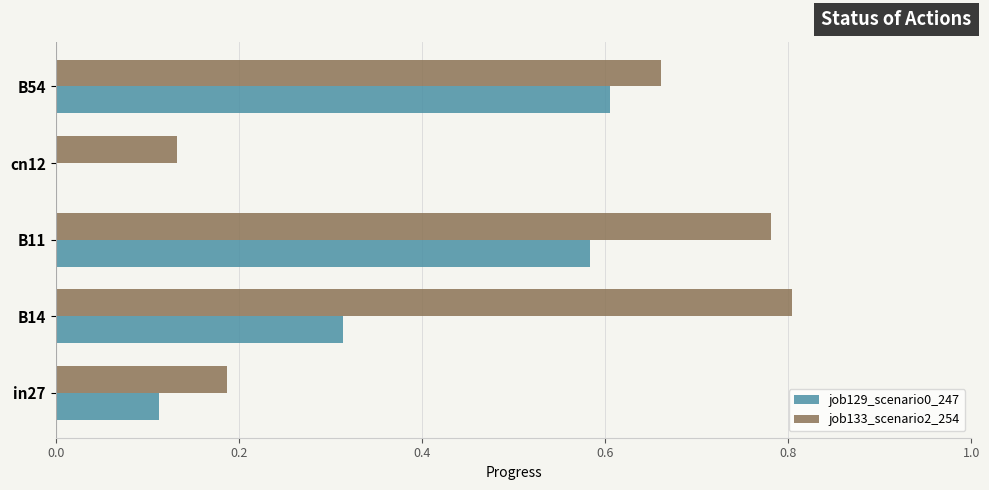

True or false: job129_scenario0_247 has a value of -0.2 at cn12.

False